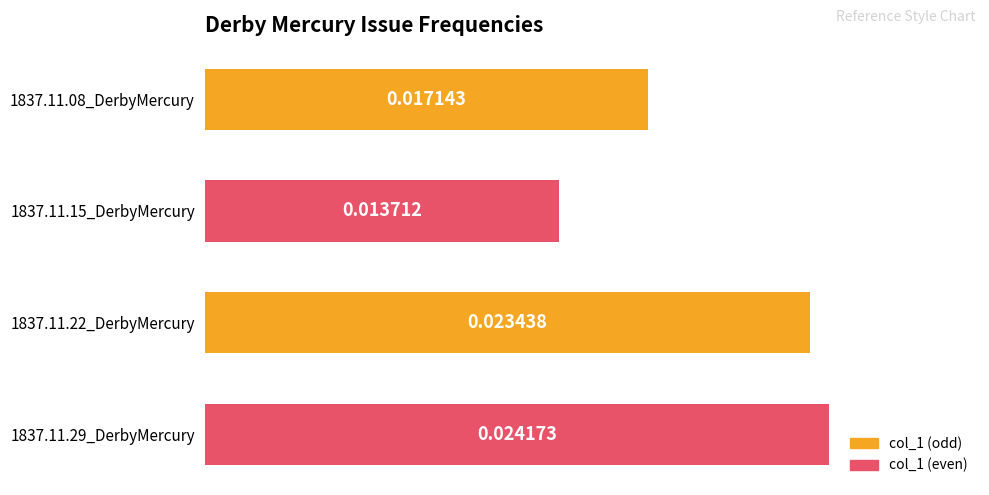

Which category has the lowest value across all series?

1837.11.15_DerbyMercury